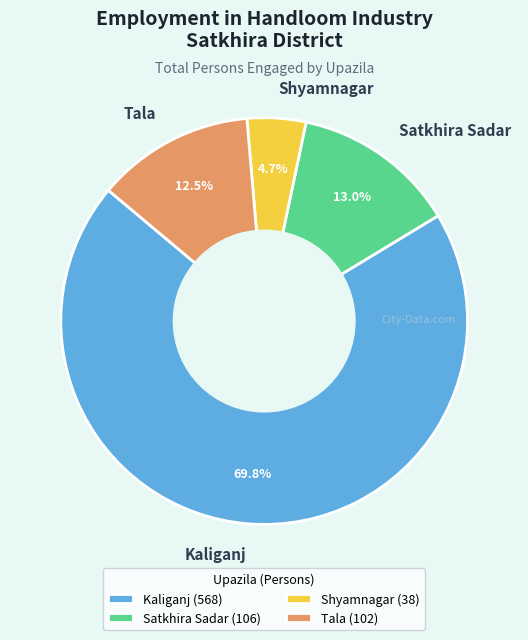

Which slice is the largest?

Kaliganj